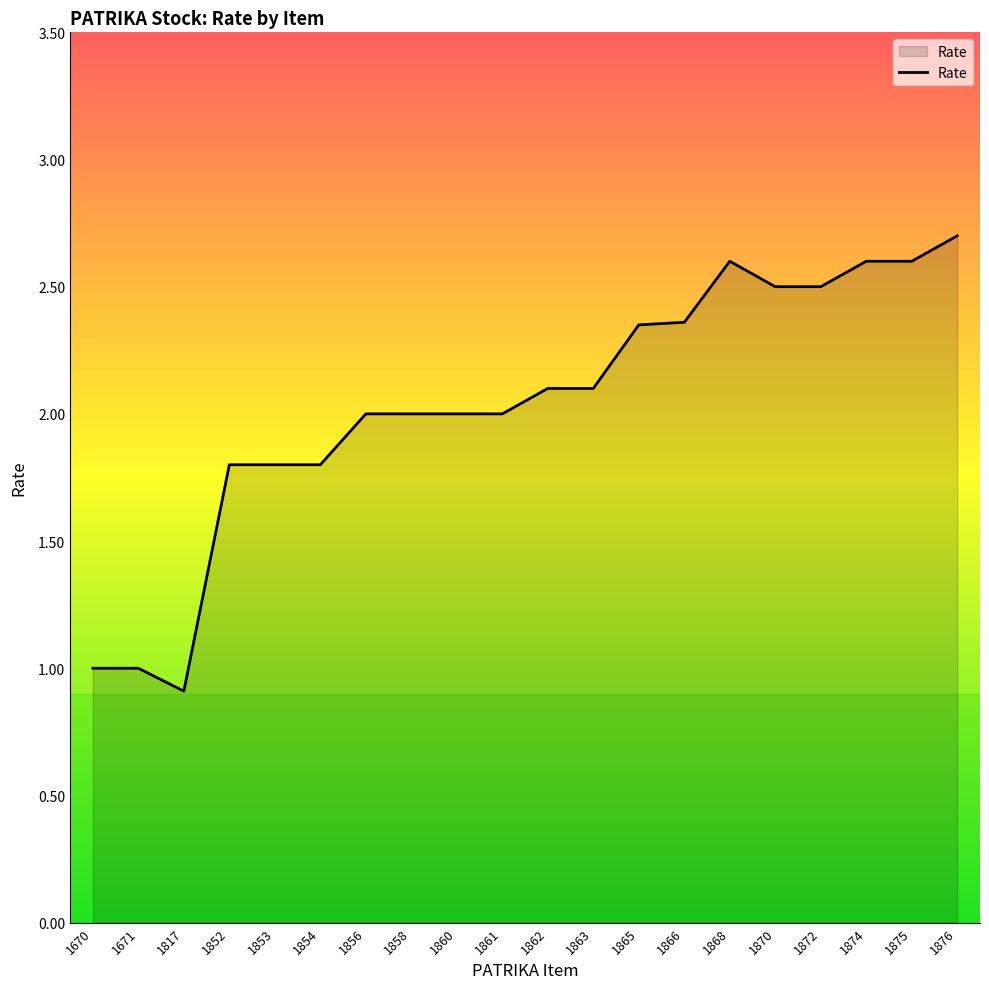

Does the chart have visible grid lines?

No